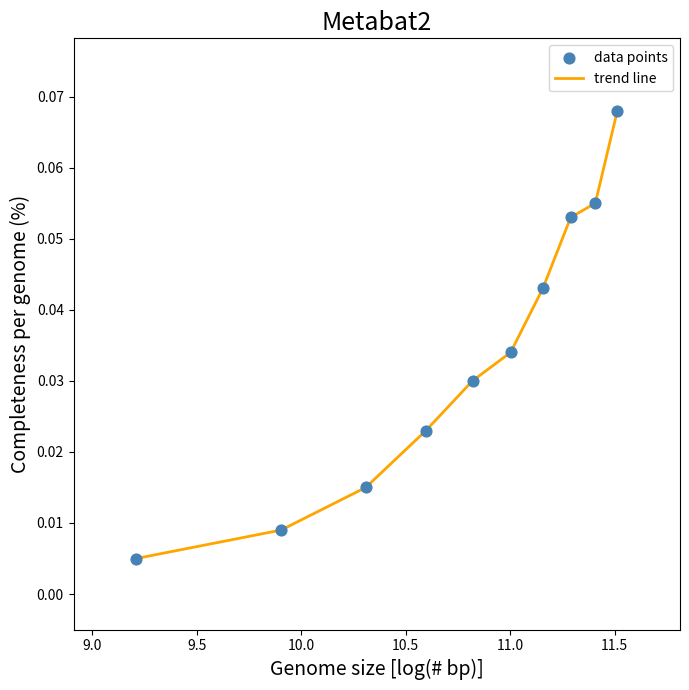

Is this an area chart (filled region under the line)?

No